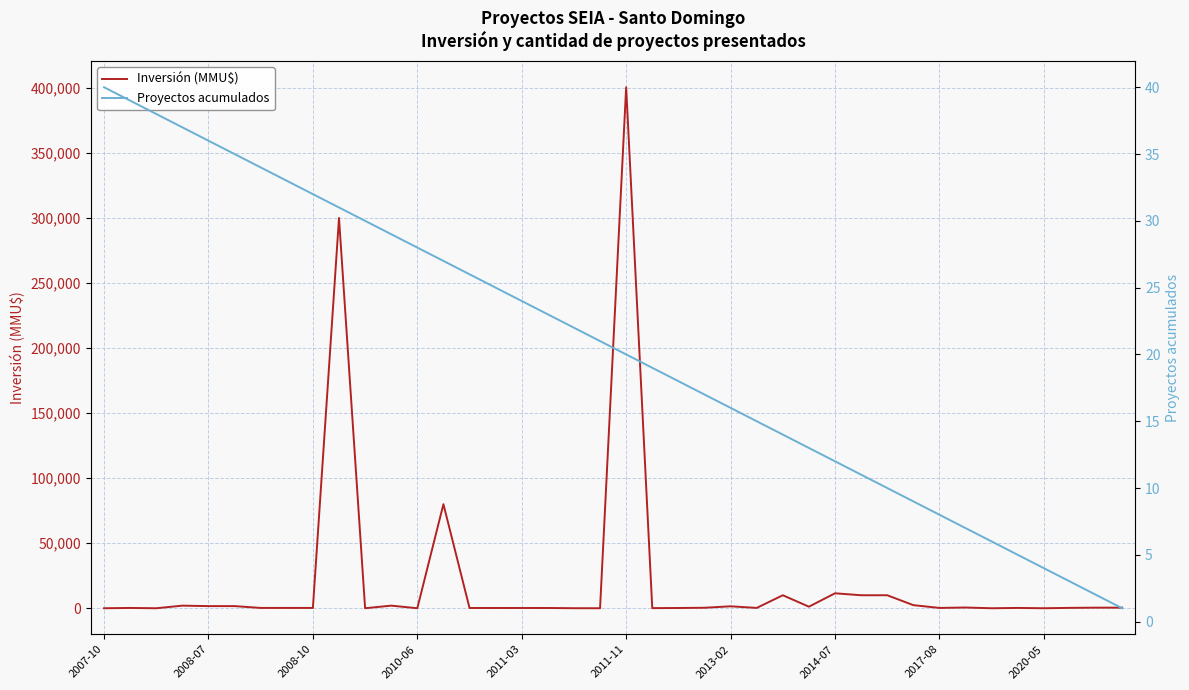

What is the difference between the Proyectos acumulados values at 39 and 27?

12.0